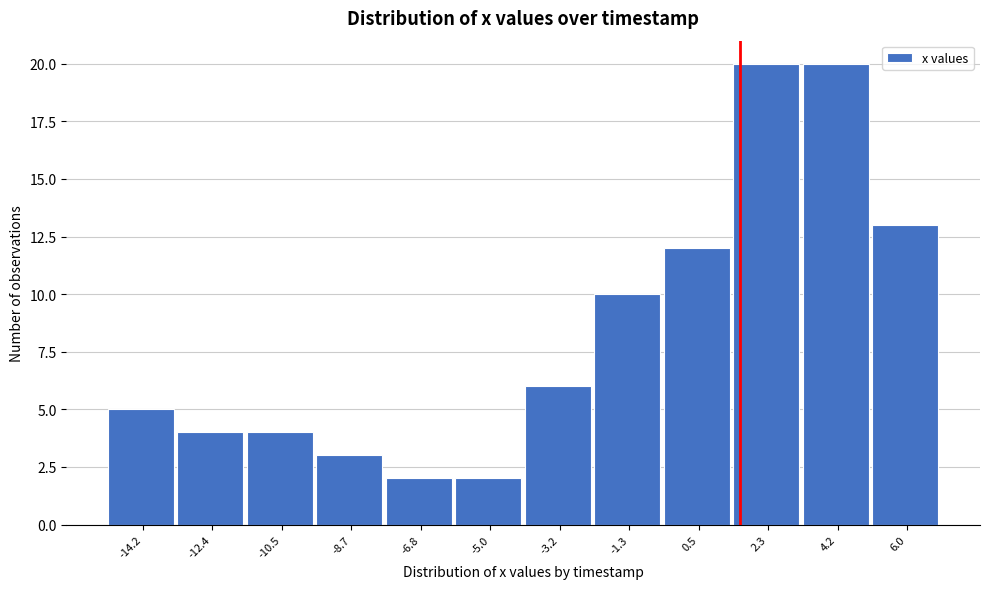

Reading left to right, what are all the values shown in this chart?

-14.2=5	-12.4=4	-10.5=4	-8.7=3	-6.8=2	-5.0=2	-3.2=6	-1.3=10	0.5=12	2.3=20	4.2=20	6.0=13